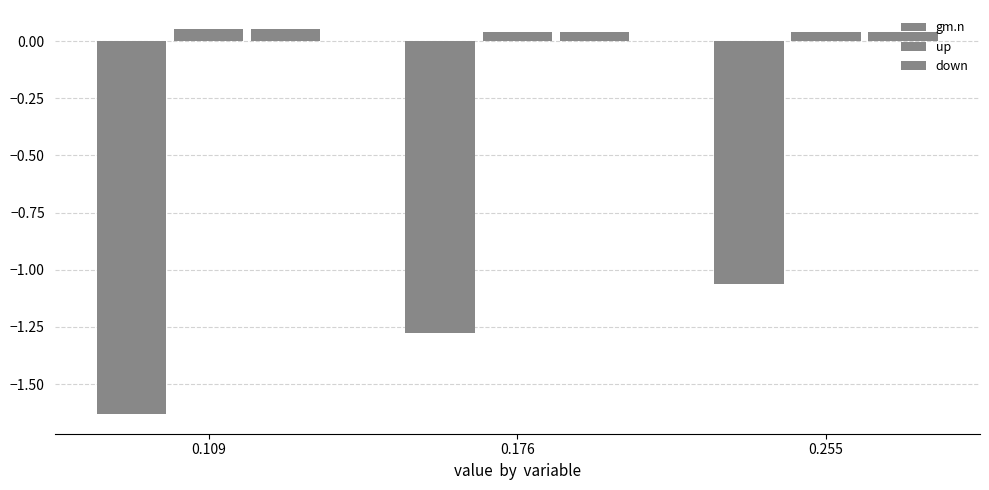

Reading left to right, extract all data points from this chart.

gm.n: -1.6	-1.3	-1.1
up: 0.1	0.0	0.0
down: 0.1	0.0	0.0